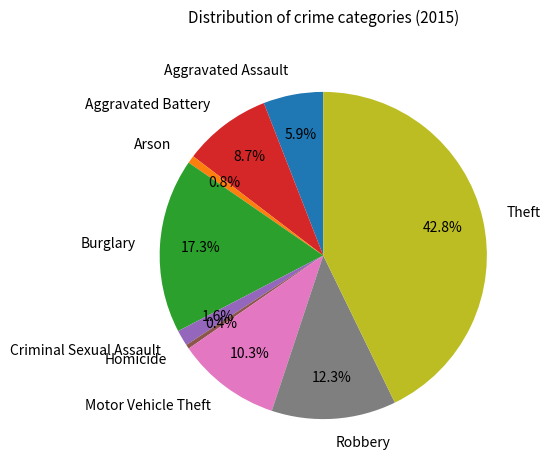

Between Burglary and Arson, which is larger?

Burglary